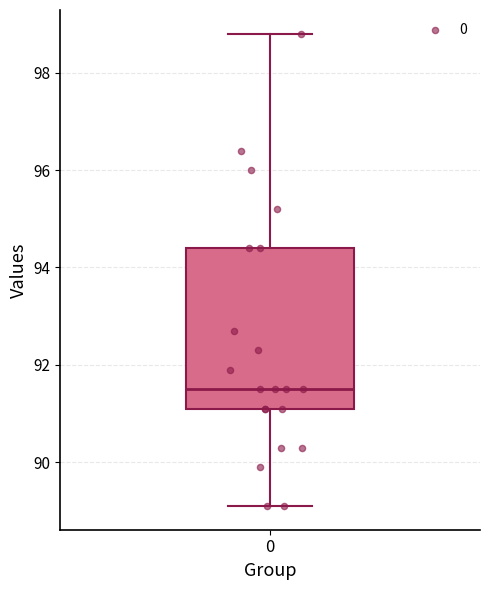

Read this box plot against the y-axis: the position of the median line, the range covered by the box, and the ends of both whiskers. The values are not printed on the chart, so give them approximately, as read against the axis.

median 91.6, box 91.2 to 94.4, whiskers 89.2 to 98.8